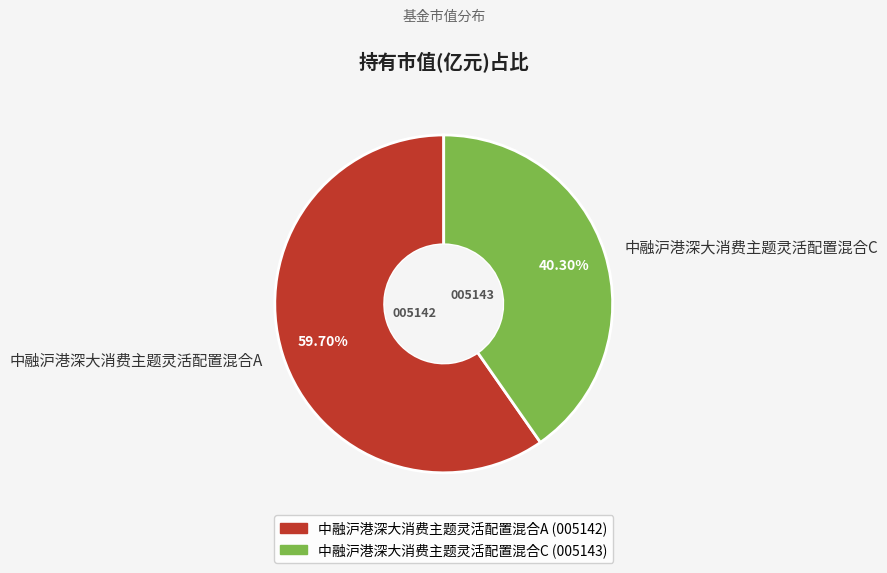

To the nearest percent, what is the difference between the largest and smallest slice percentages?

19%